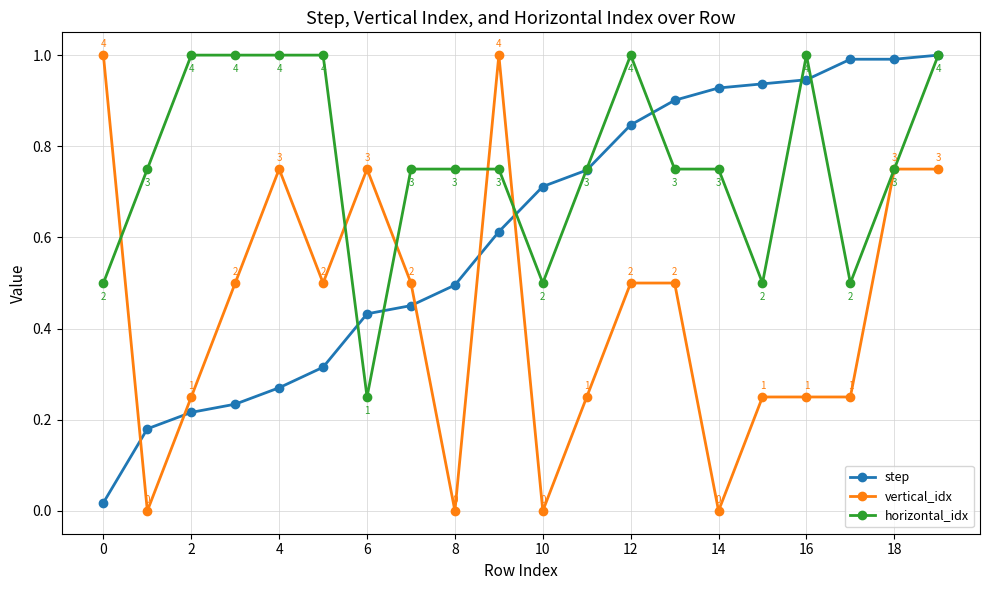

At how many categories does at least one series exceed 0?

20